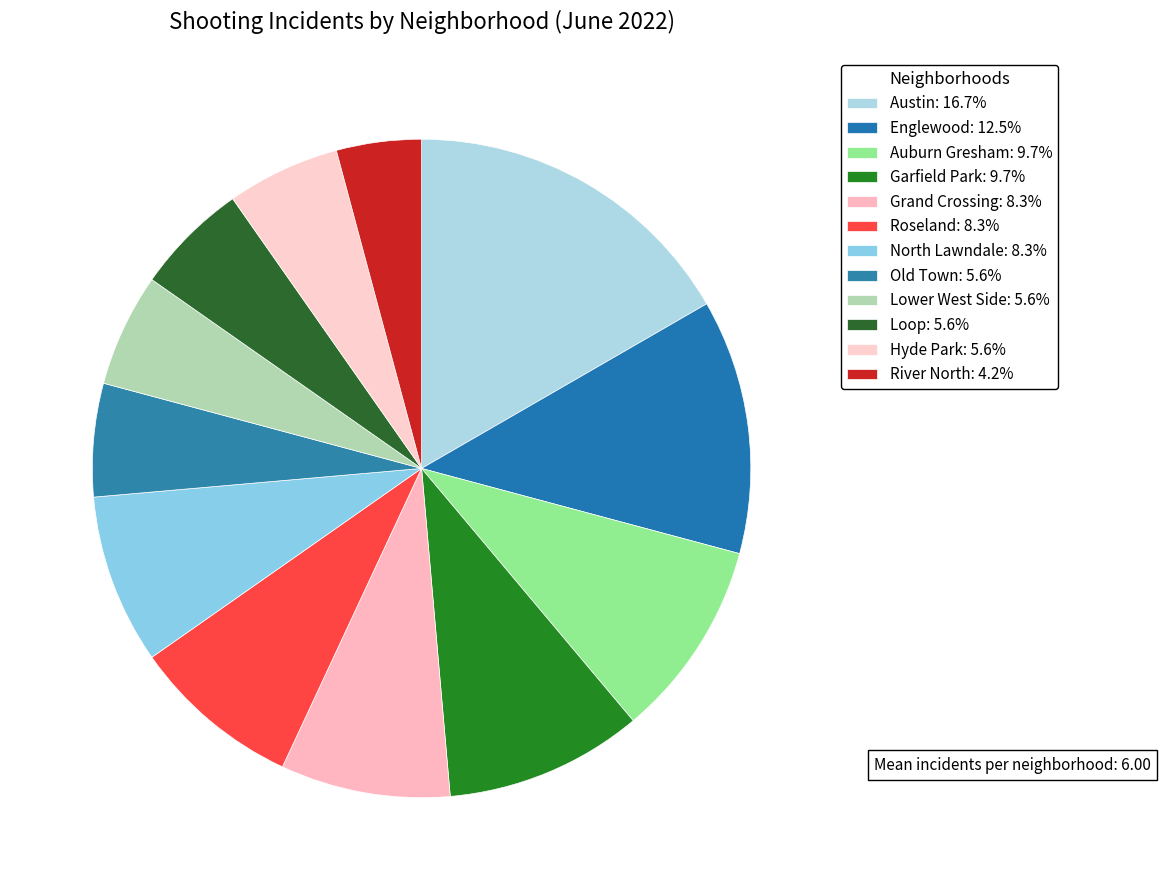

Does Garfield Park represent more than half of the total?

No